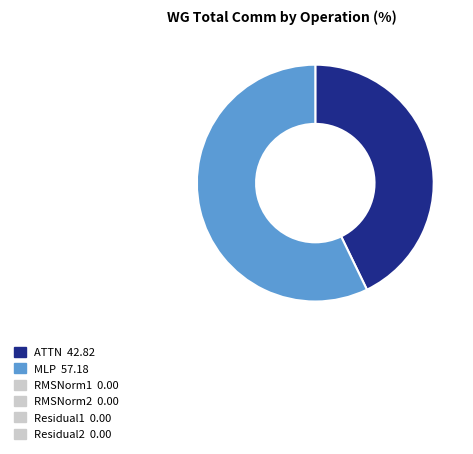

Is there any slice that represents more than half of the pie?

Yes